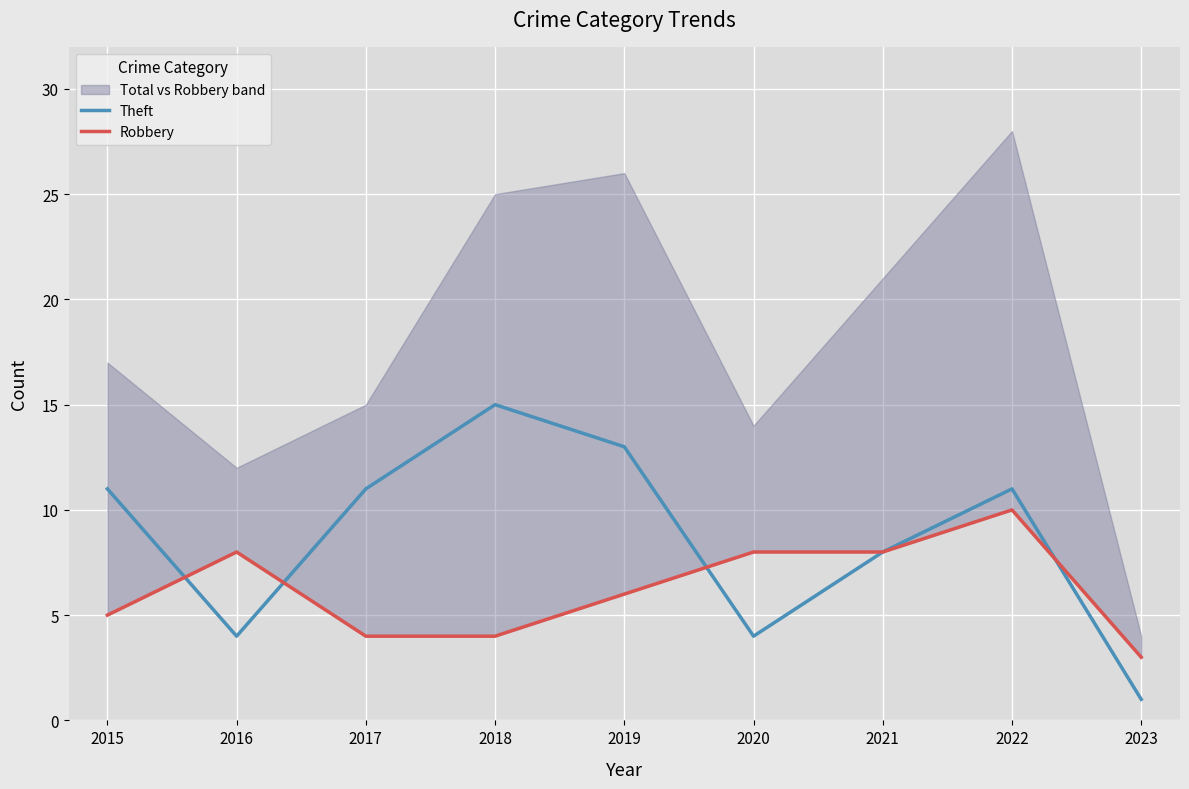

At 2018, list the series in order from smallest to largest.

Robbery, Theft